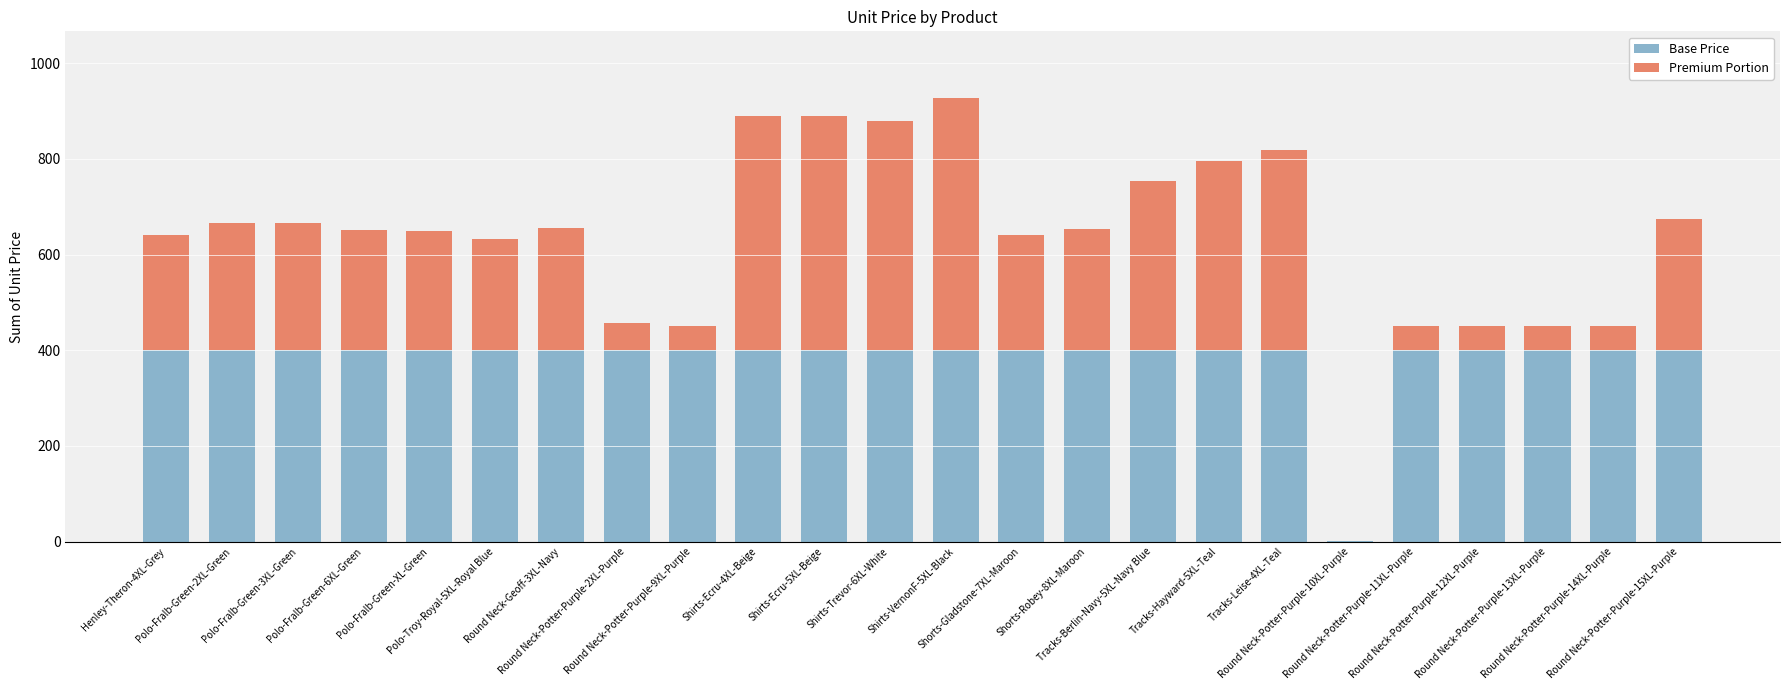

What are all the series names shown in the legend?

Base Price, Premium Portion